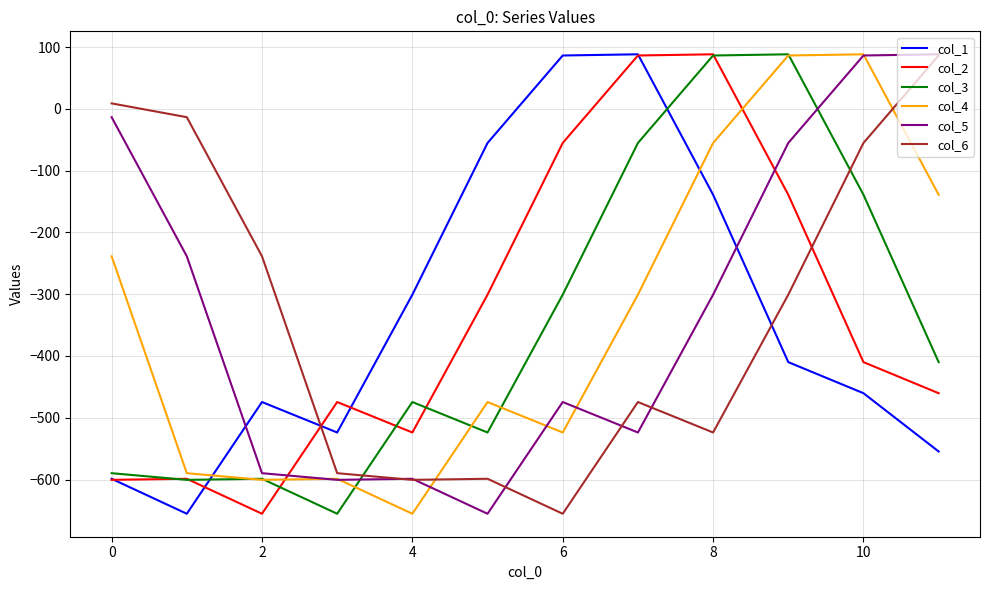

What are all the series names shown in the legend?

col_1, col_2, col_3, col_4, col_5, col_6